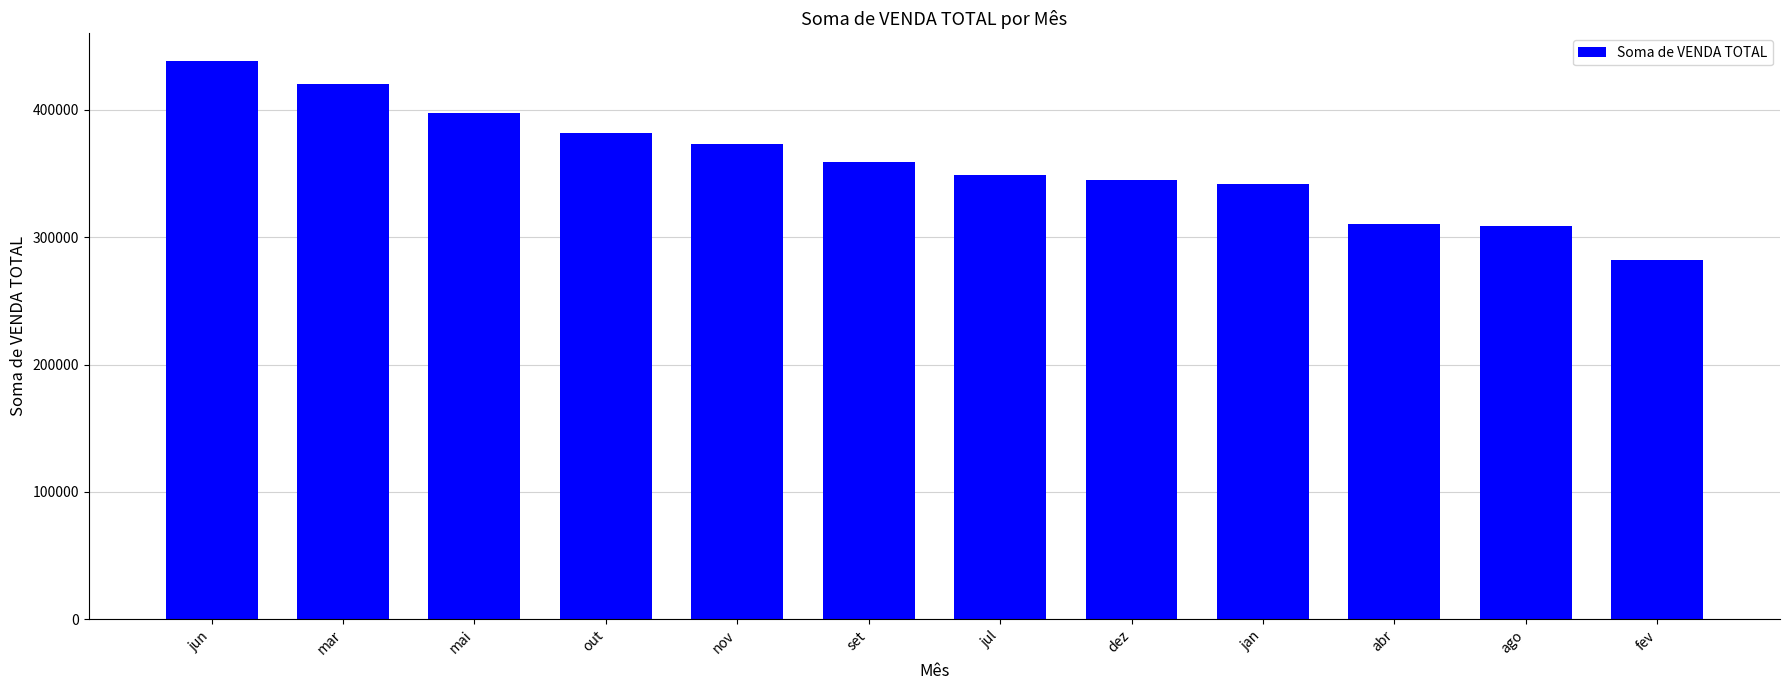

What is the change in value from jun to jan?

-96614.0